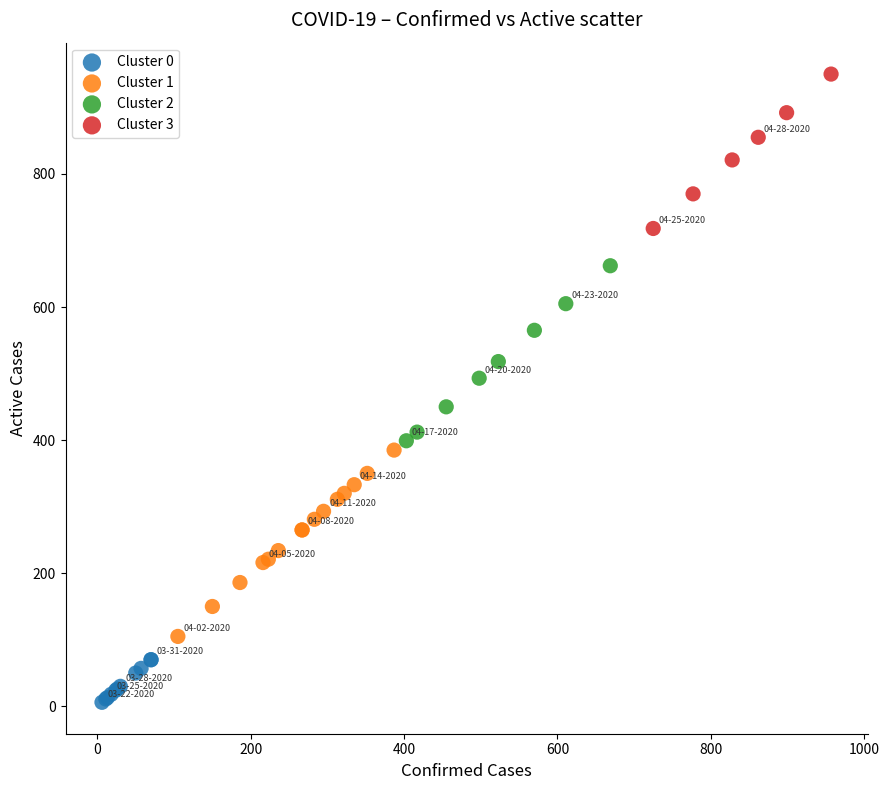

Which series reaches the minimum Y coordinate?

Cluster 0